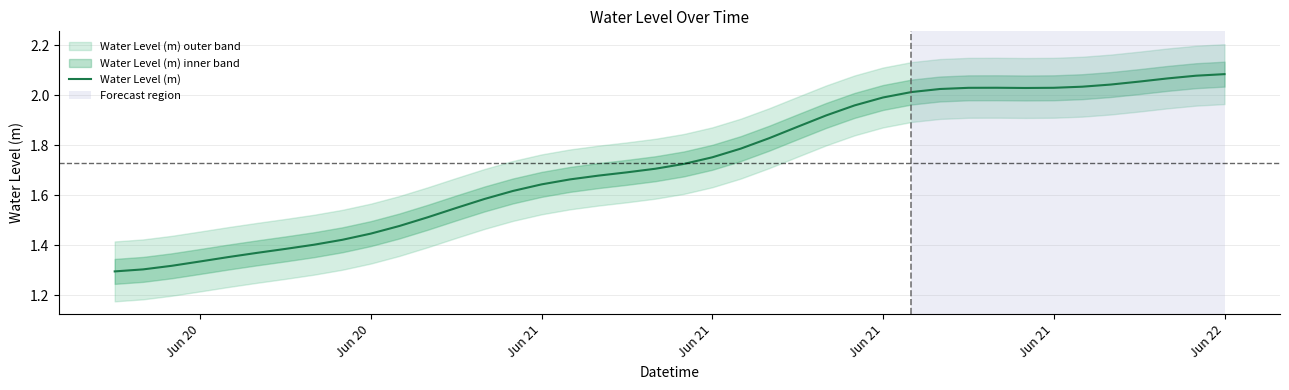

Reading left to right, transcribe all the data shown in this chart.

1.3	1.3	1.3	1.3	1.4	1.4	1.4	1.4	1.4	1.4	1.5	1.5	1.5	1.6	1.6	1.6	1.7	1.7	1.7	1.7	1.7	1.8	1.8	1.8	1.9	1.9	2.0	2.0	2.0	2.0	2.0	2.0	2.0	2.0	2.0	2.0	2.1	2.1	2.1	2.1